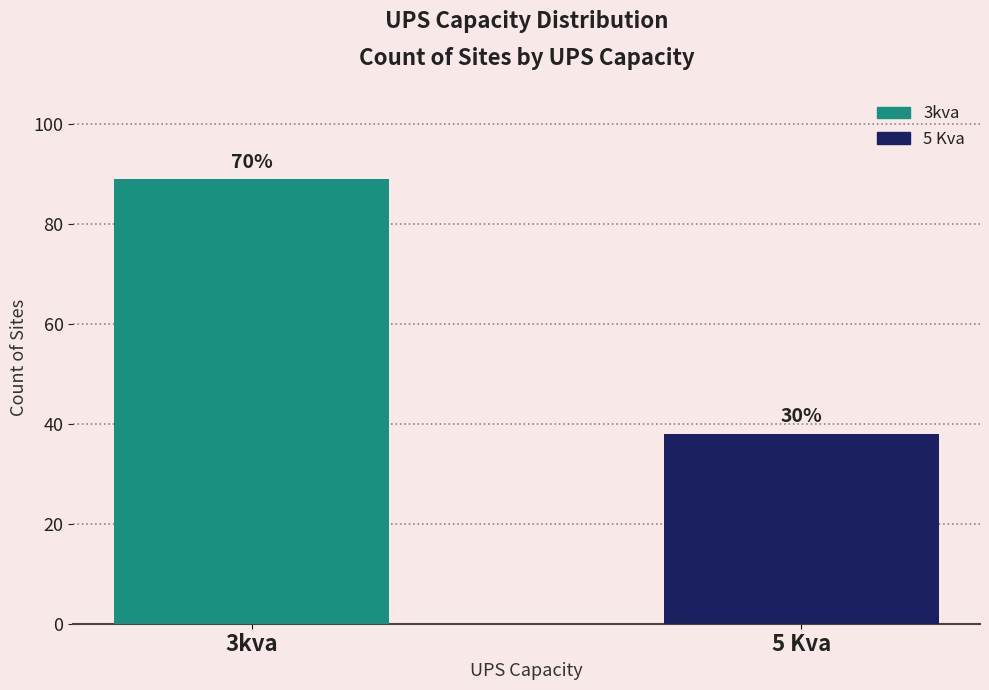

What is the minimum value shown in the chart?

38